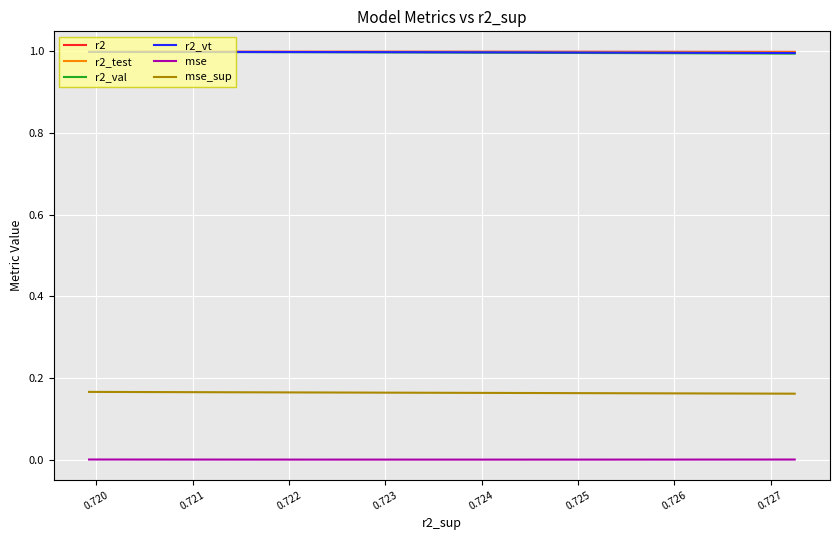

True or false: r2 and mse intersect in this chart.

False